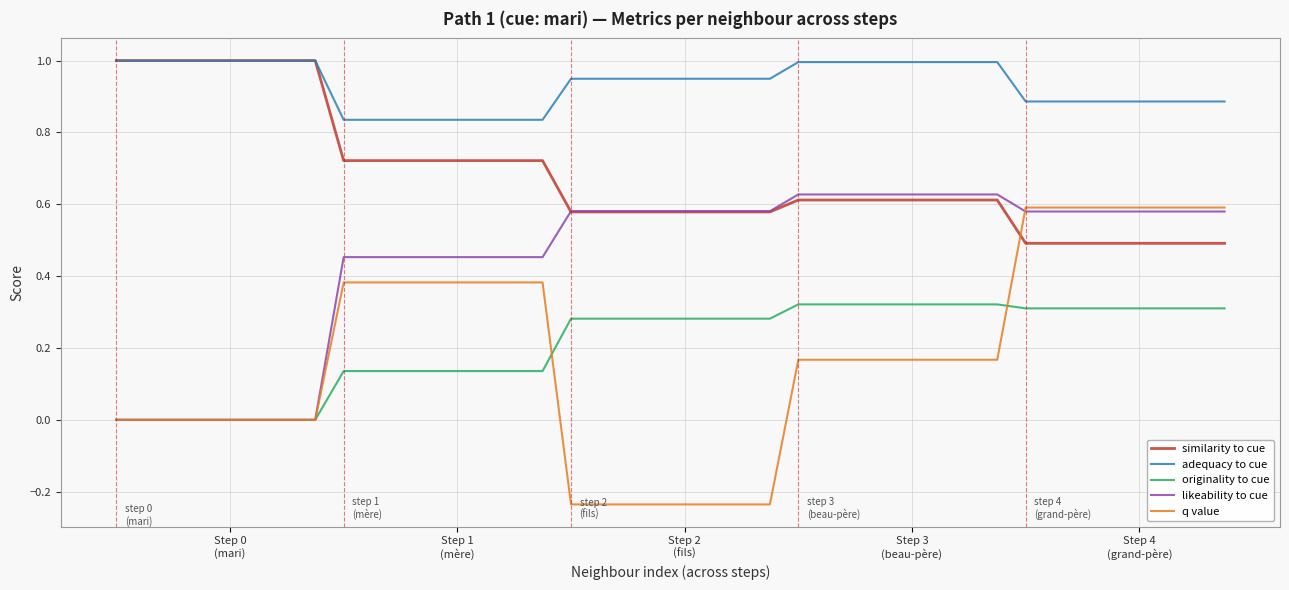

Which series has the largest total across all categories?

adequacy to cue